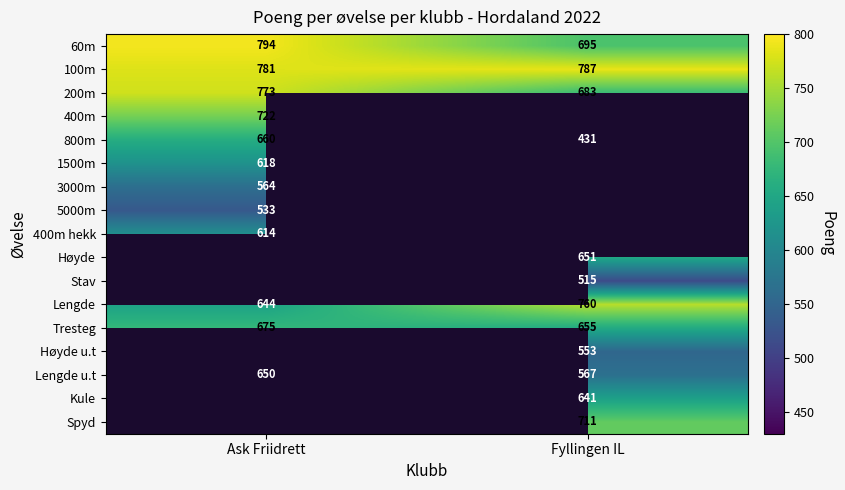

The value of Kule at Fyllingen IL is 191. True or false?

False